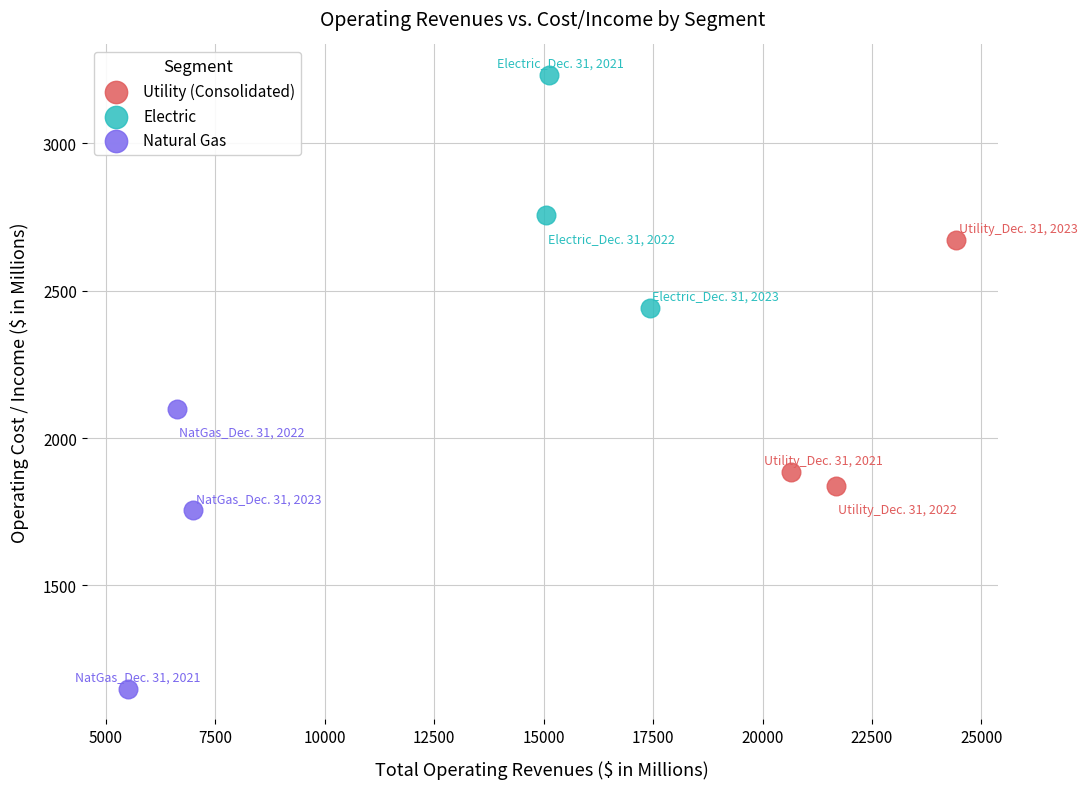

Which series reaches the maximum Y coordinate?

Electric